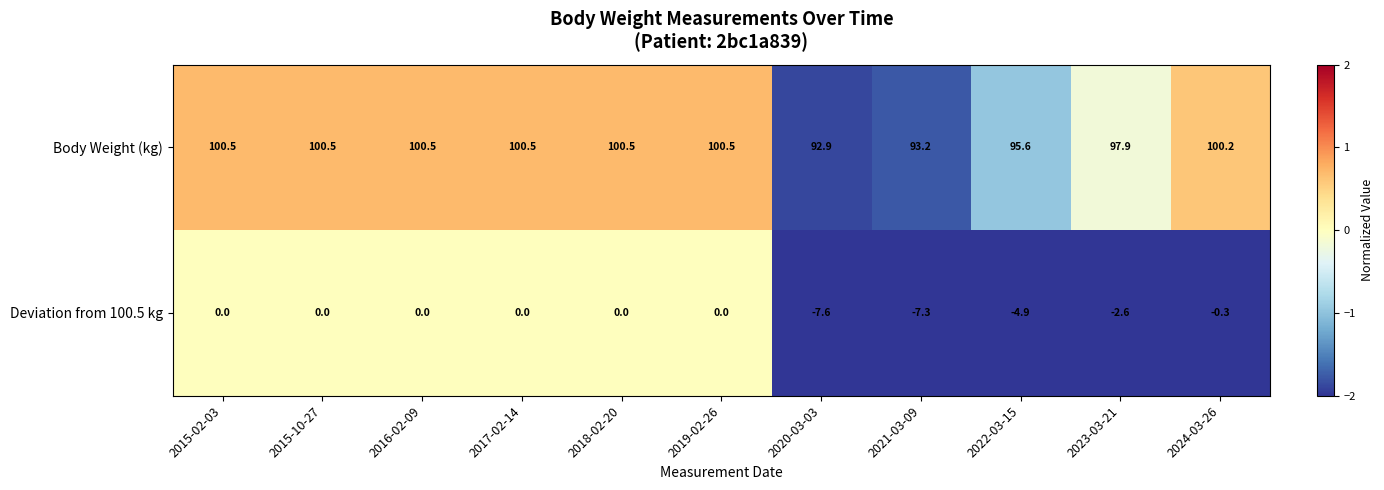

True or false: Deviation from 100.5 kg has a value of 0.0 at 2018-02-20.

True